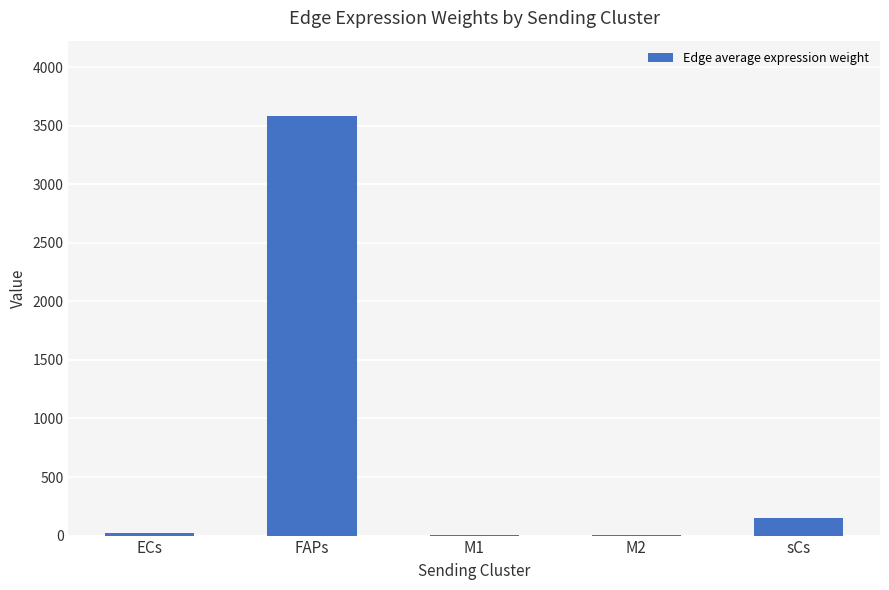

How many data points are above 19?

3